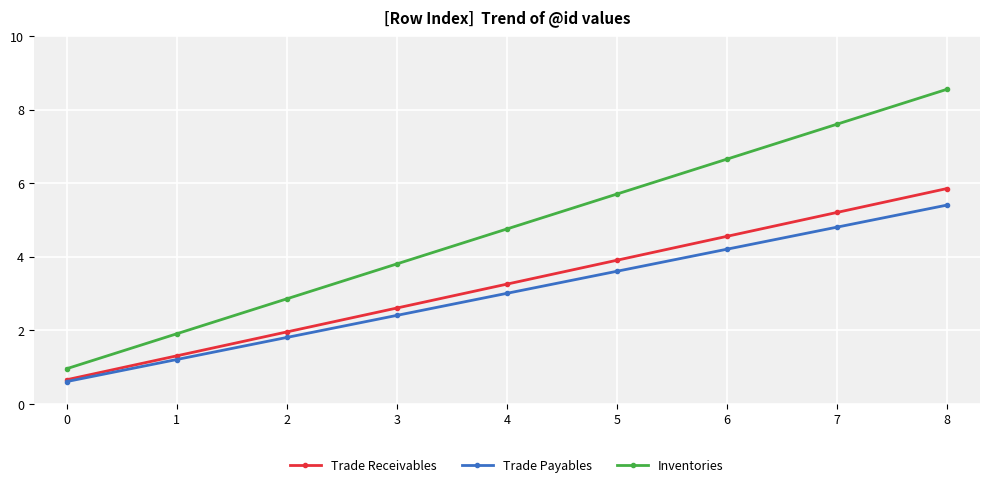

The value of Inventories at 0 is 0.9. True or false?

True